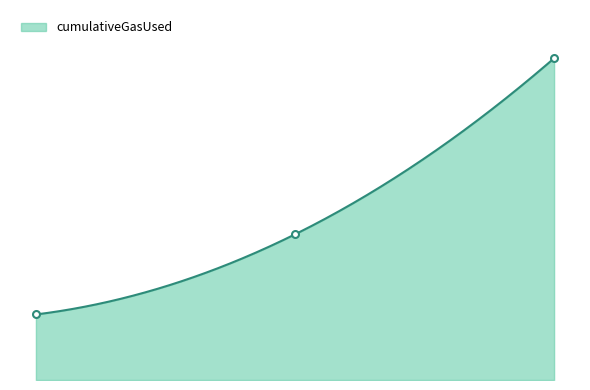

Between 2 and 1, which is larger?

2